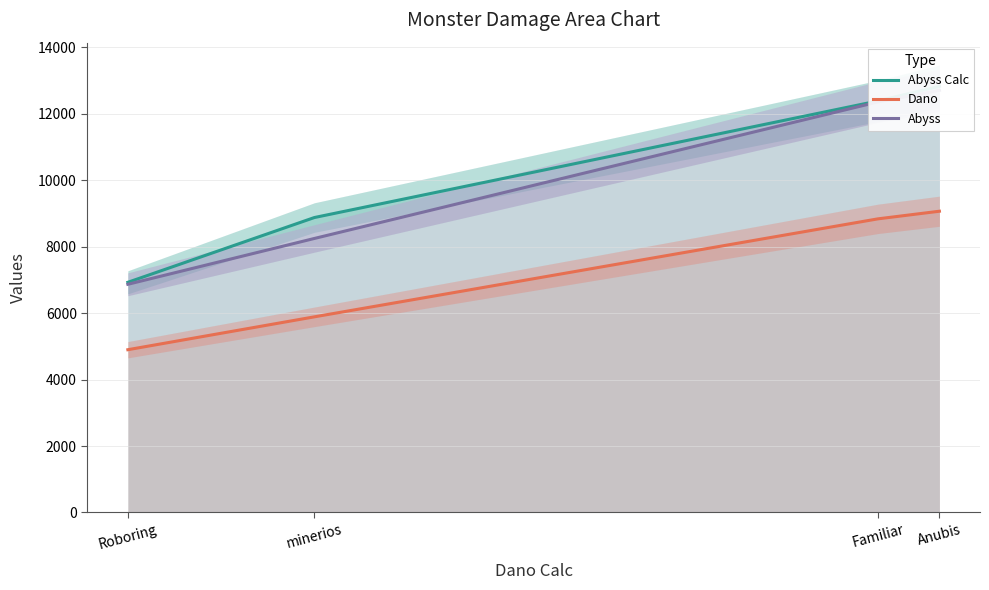

True or false: Abyss and Abyss Calc intersect in this chart.

False